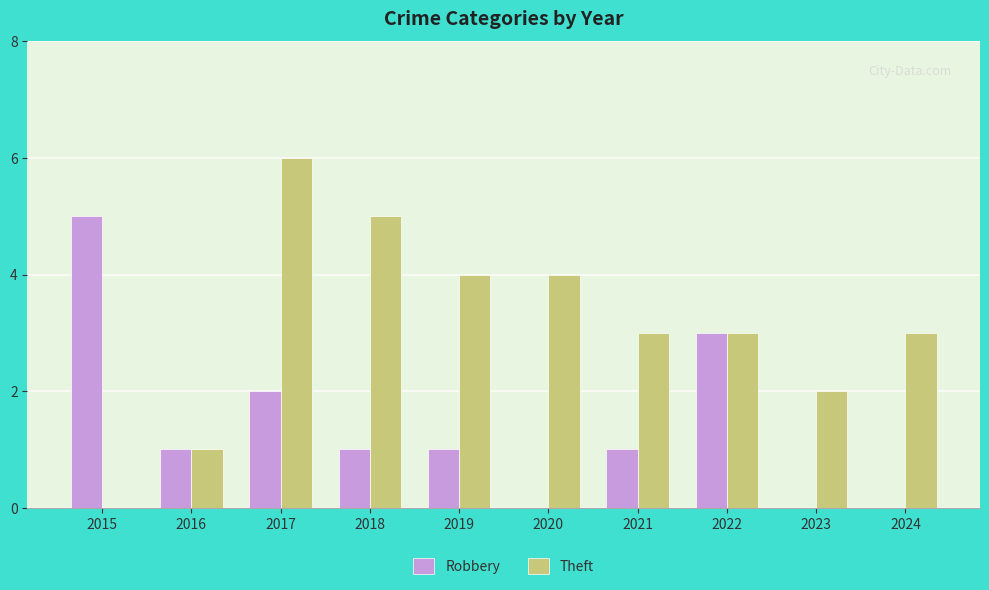

True or false: Theft has a value of -3 at 2015.

False